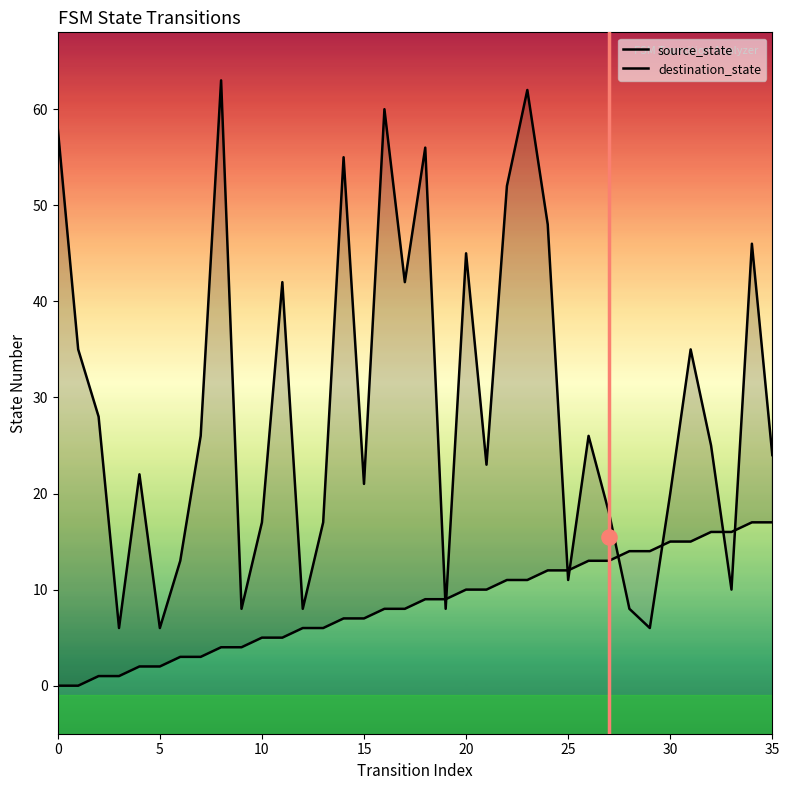

Is the value of destination_state at 17 greater than the value of source_state at 11?

Yes